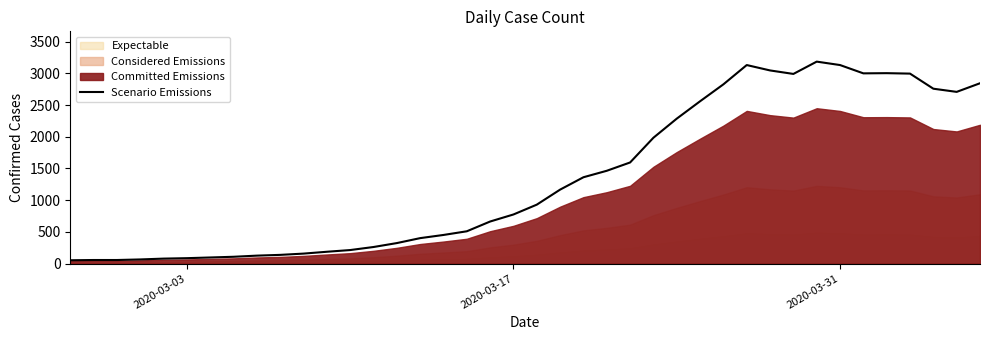

How many data points are less than 929?

20